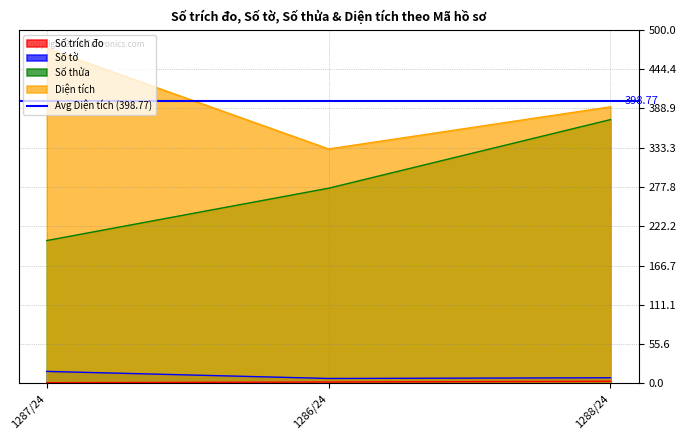

How many data points does each series have?

3